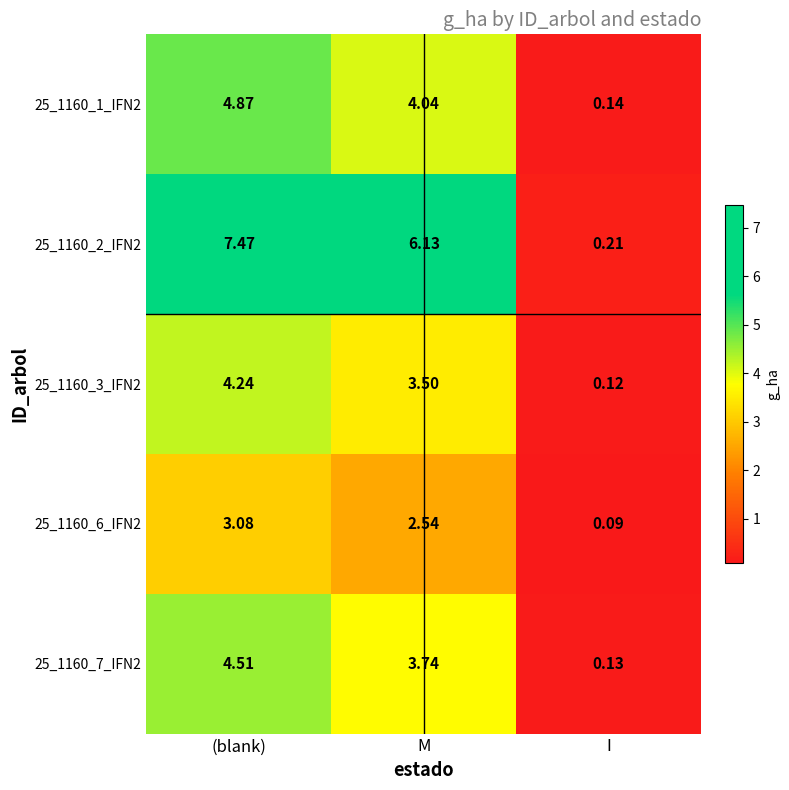

What is the spread (max minus min) of values at M?

3.6